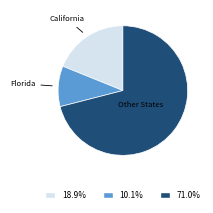

Between Florida and California, which is larger?

California